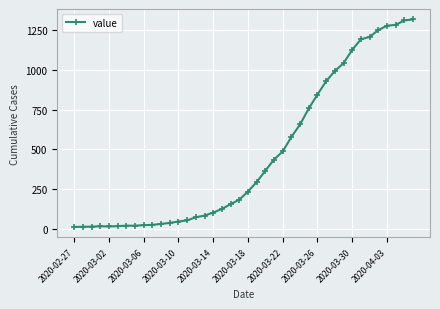

What is the sum of all values?

18653